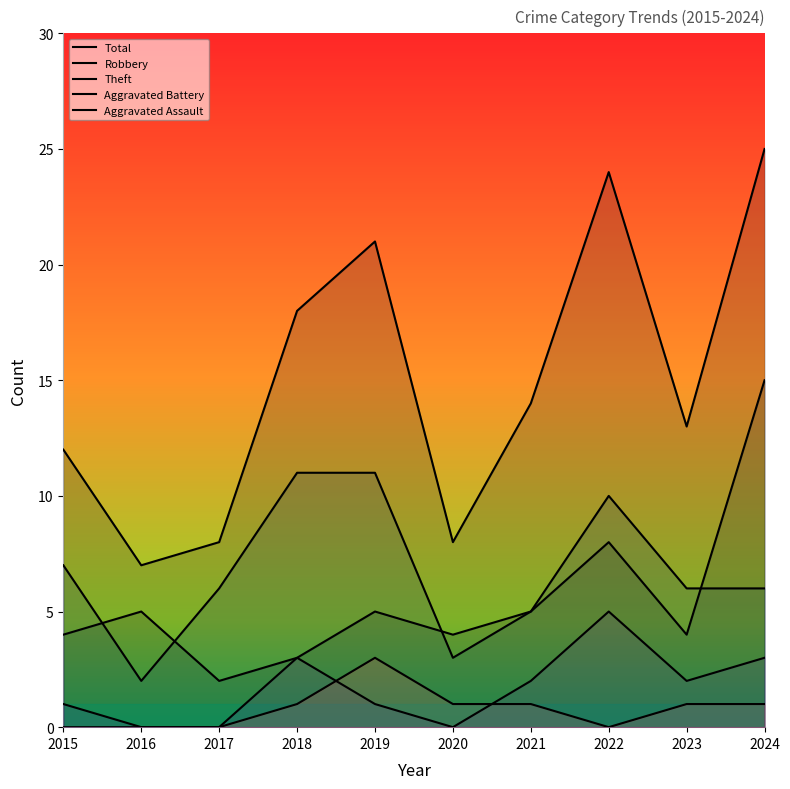

True or false: Robbery has more than 0 interior local peaks.

True